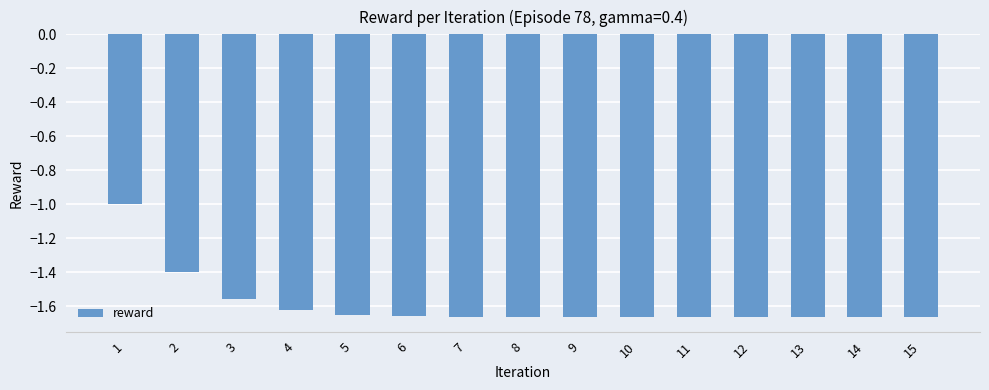

What is the difference between the second highest and minimum values?

0.3